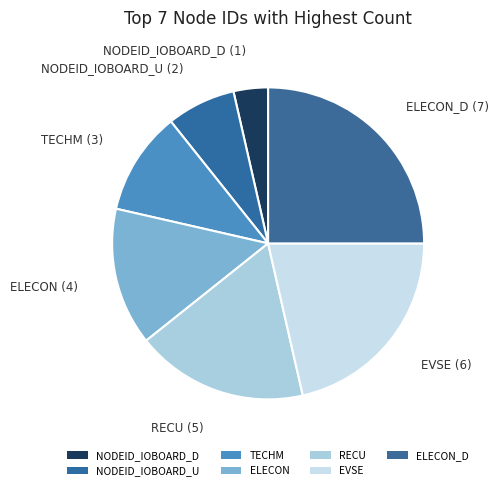

To the nearest percent, what percentage of the pie is NODEID_IOBOARD_D?

4%